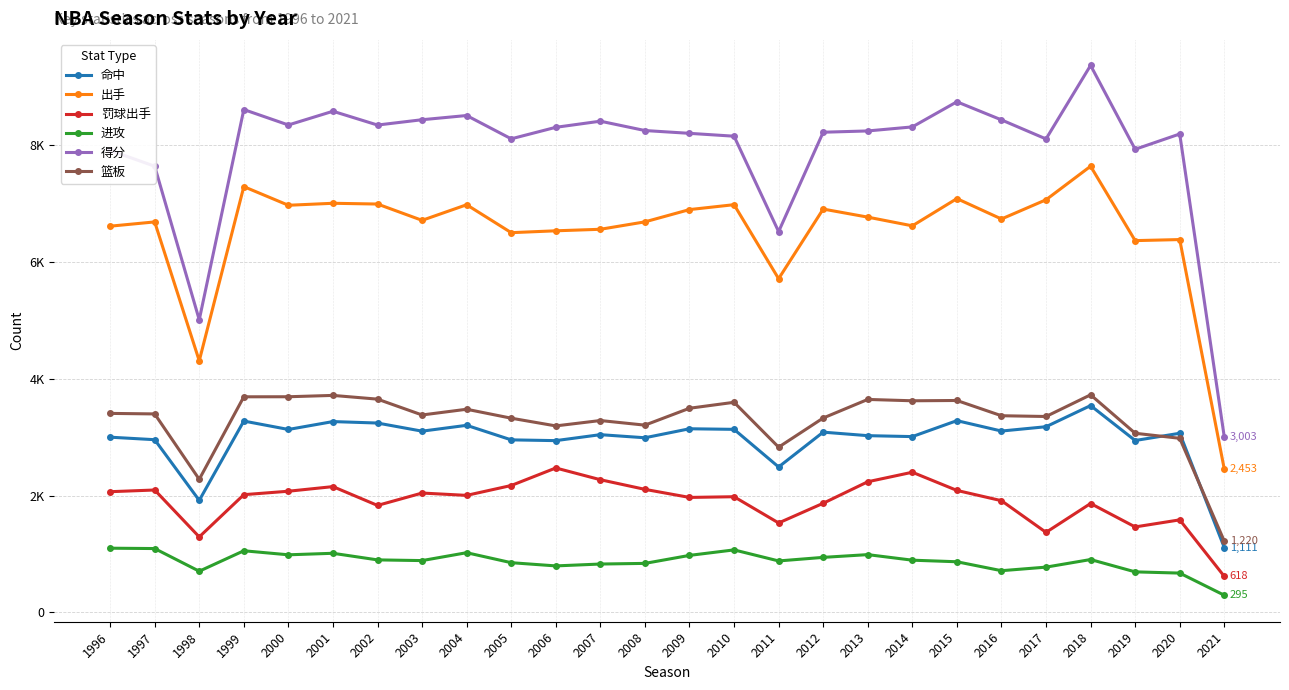

What is the difference between the 篮板 values at 2006 and 2008?

13